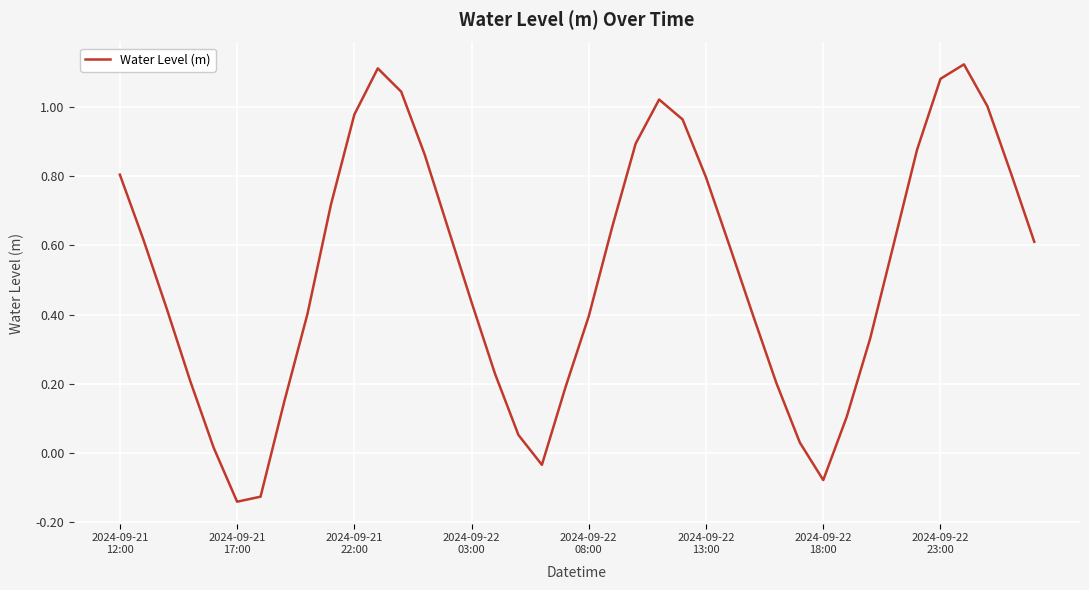

What is the difference between the maximum and minimum values?

1.3